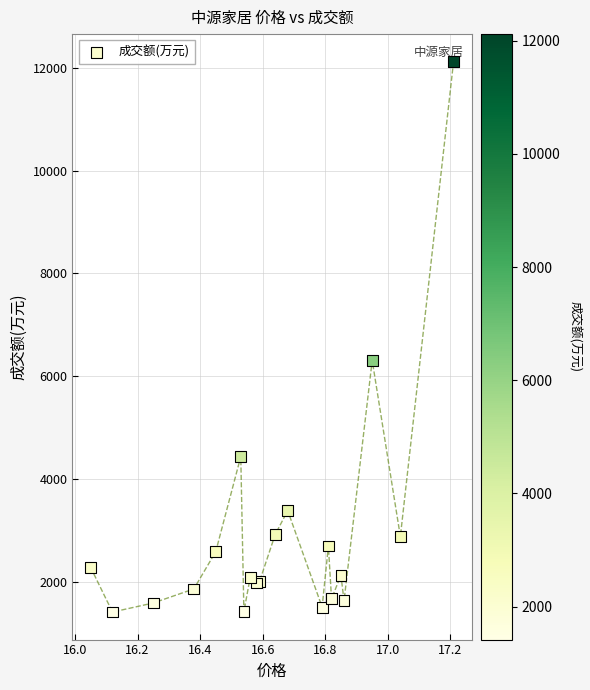

What Y value in the scatter plot is closest to 6767?

6309